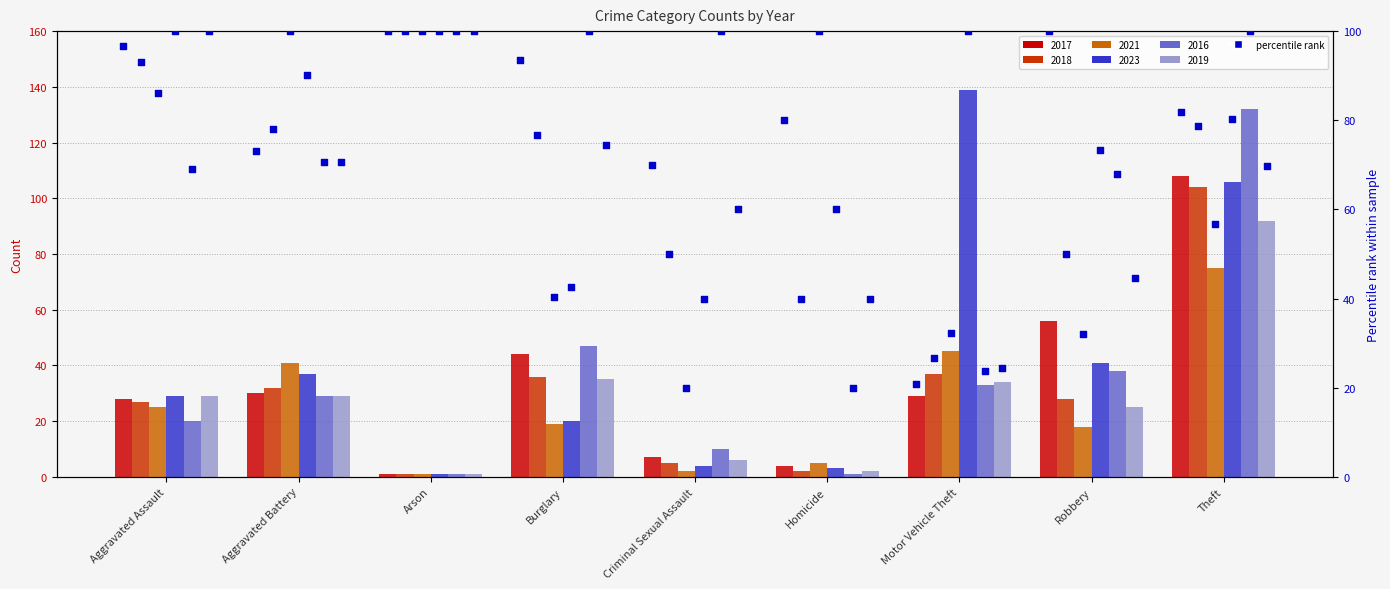

Which series has the largest Y range (max minus min)?

2023